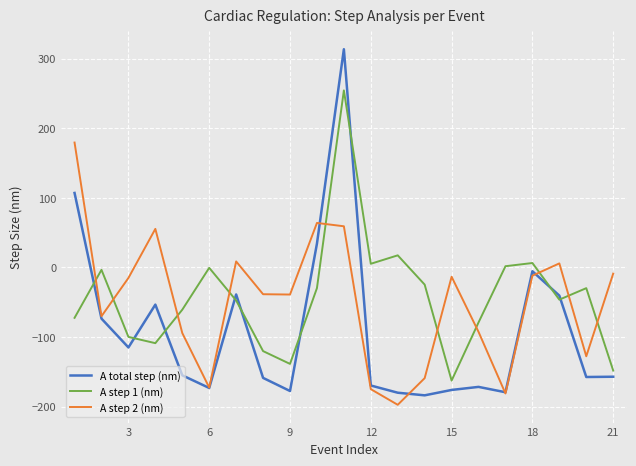

How many distinct data groups are displayed?

3